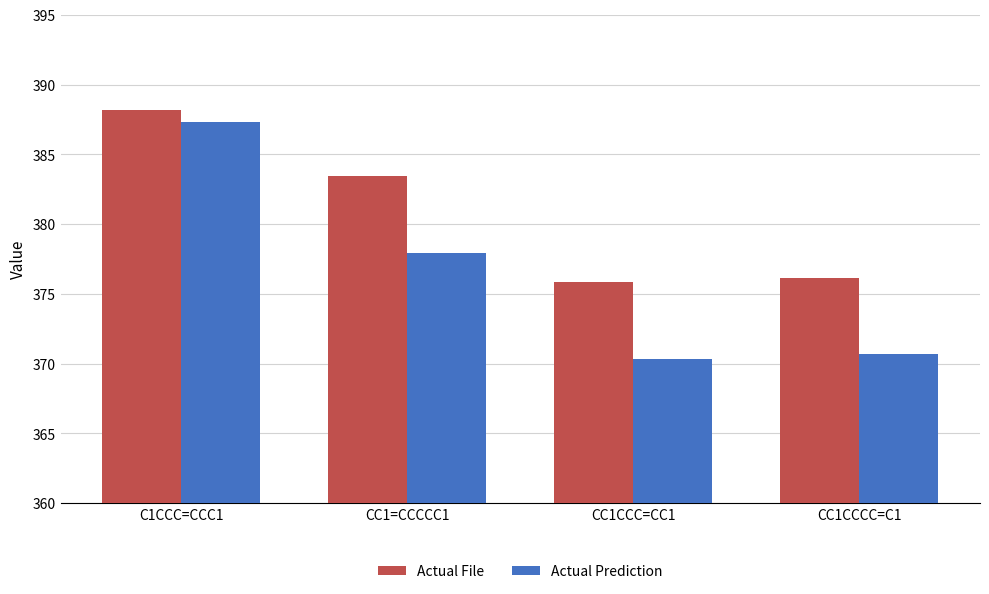

At how many categories does at least one series exceed 387?

1